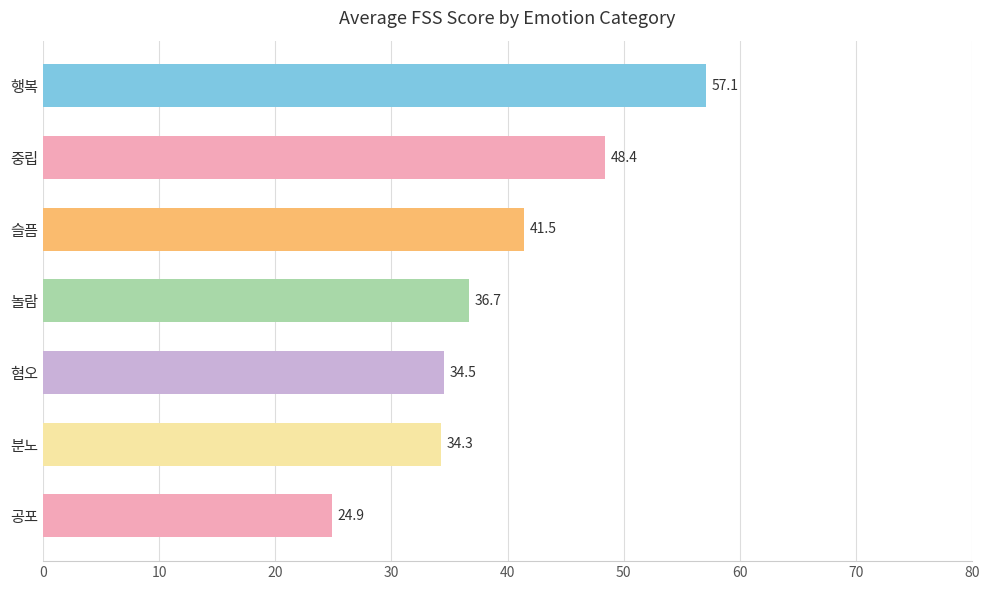

What is the label of the 3rd bar from the bottom?

혐오